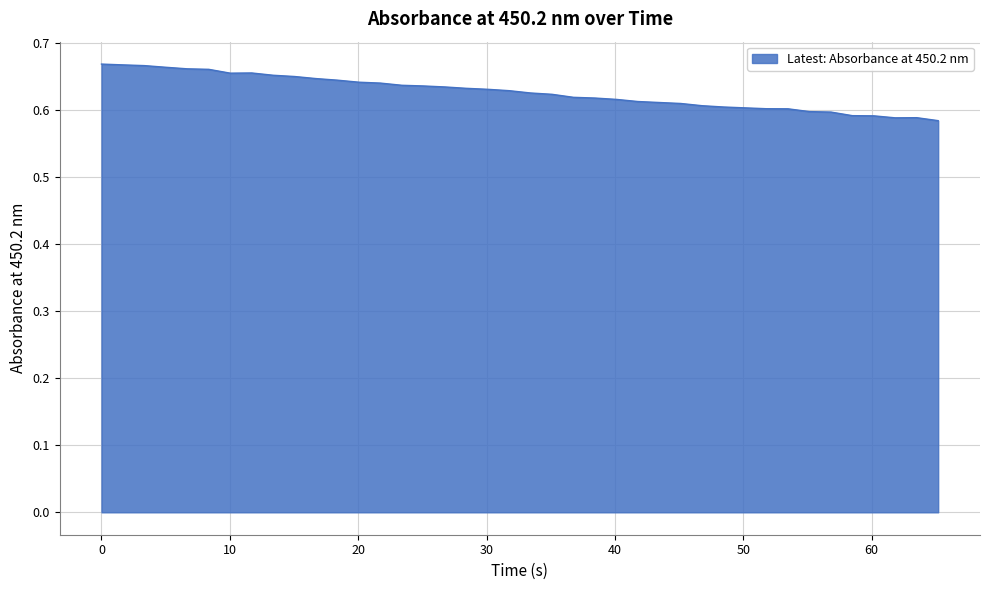

Is this an area chart (filled region under the line)?

Yes